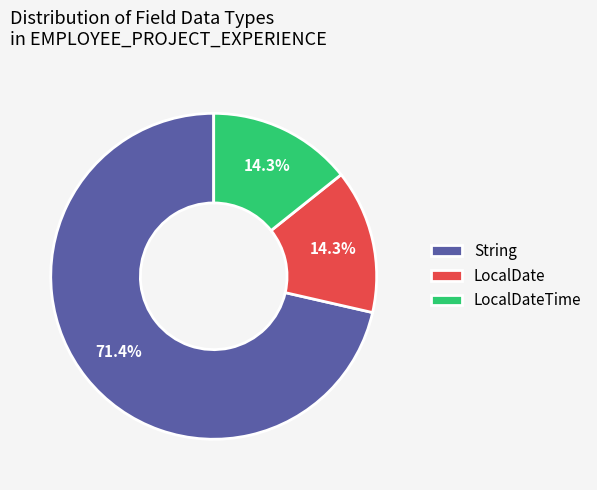

What is the majority slice?

String